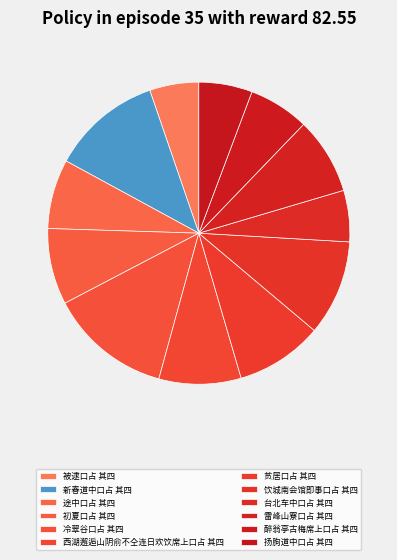

Between 新春道中口占 其四 and 冷翠谷口占 其四, which is larger?

冷翠谷口占 其四